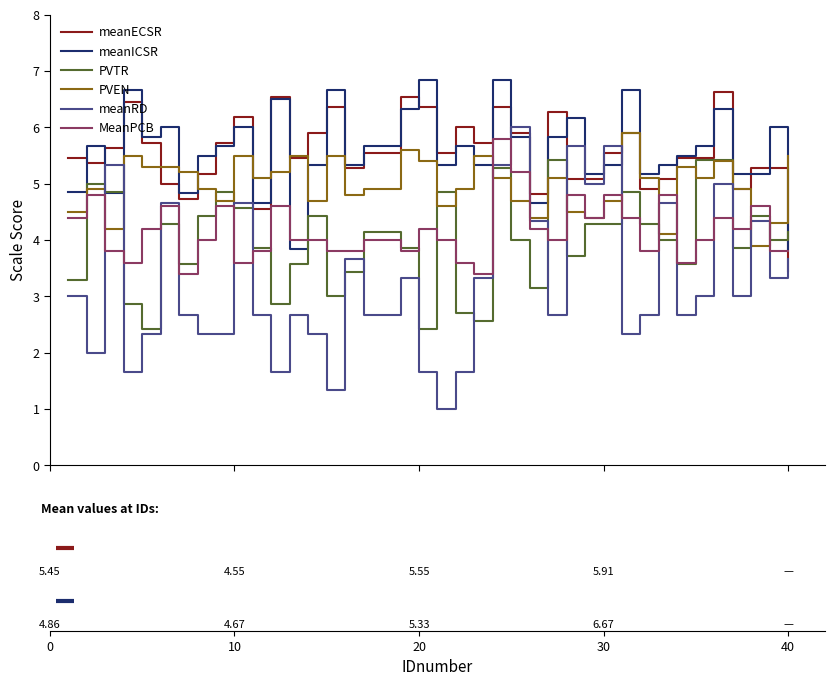

At how many categories does at least one series exceed 1?

40